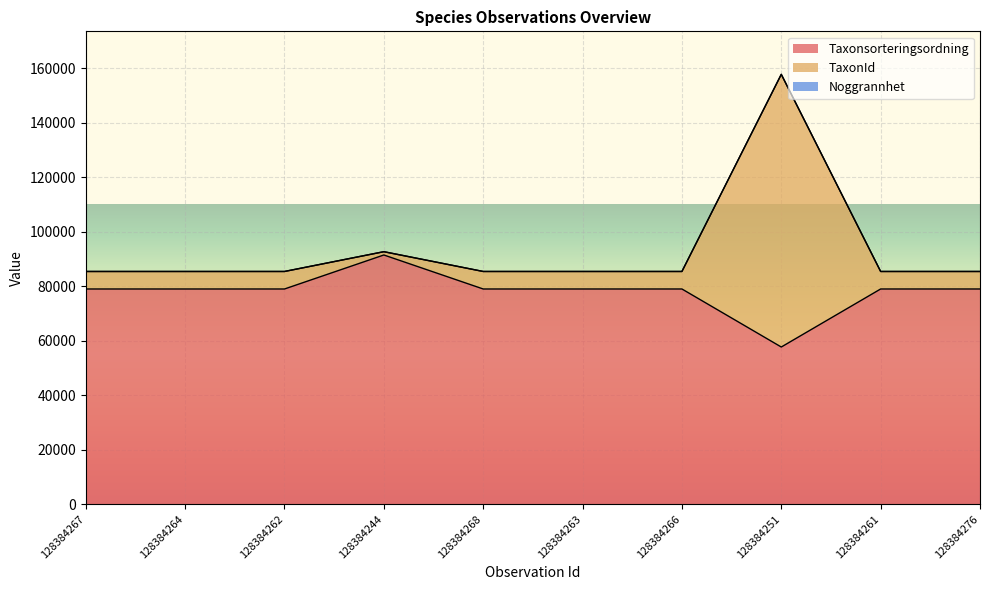

What is the label of the 4th point from the left?

128384244